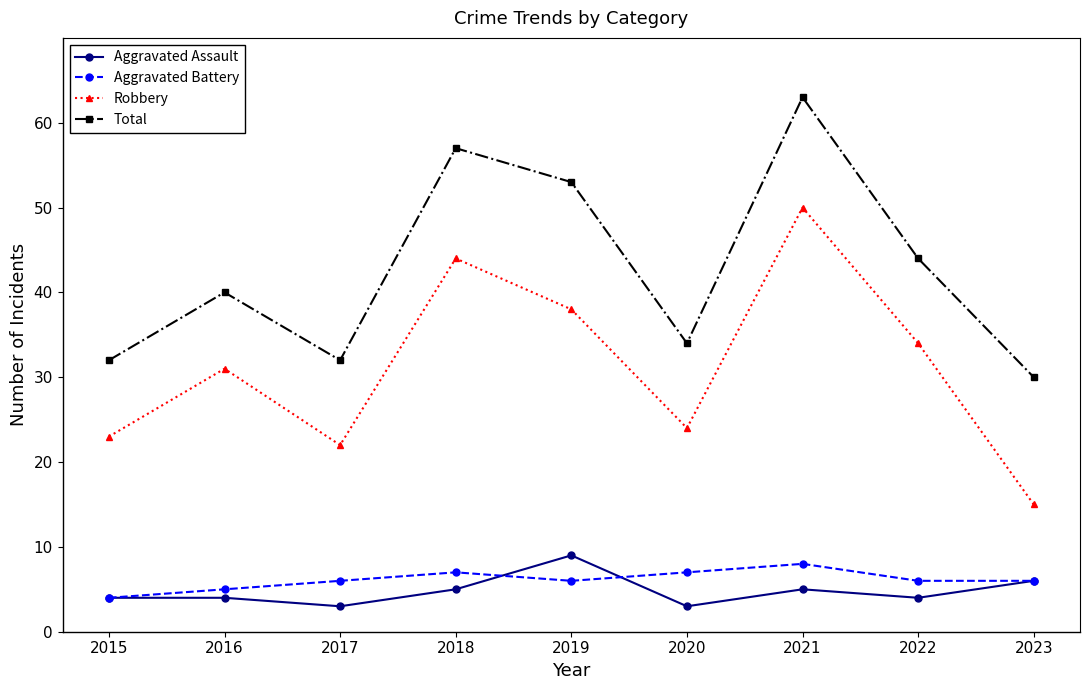

Reading left to right, transcribe all the data shown in this chart.

Aggravated Assault: 2015=4	2016=4	2017=3	2018=5	2019=9	2020=3	2021=5	2022=4	2023=6
Aggravated Battery: 2015=4	2016=5	2017=6	2018=7	2019=6	2020=7	2021=8	2022=6	2023=6
Robbery: 2015=23	2016=31	2017=22	2018=44	2019=38	2020=24	2021=50	2022=34	2023=15
Total: 2015=32	2016=40	2017=32	2018=57	2019=53	2020=34	2021=63	2022=44	2023=30